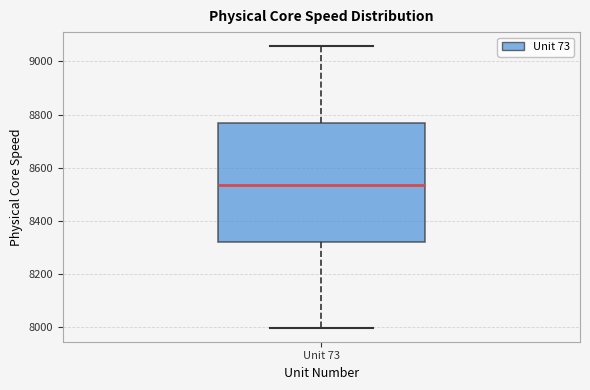

Read this box plot against the y-axis: the position of the median line, the range covered by the box, and the ends of both whiskers. The values are not printed on the chart, so give them approximately, as read against the axis.

median 8540, box 8320 to 8760, whiskers 8000 to 9060